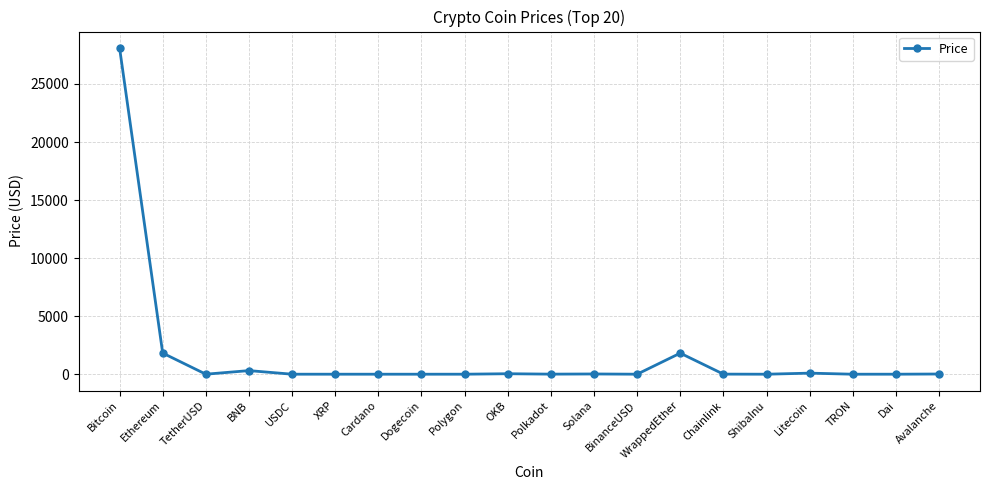

True or false: the data shows 1820.3 at Ethereum.

True